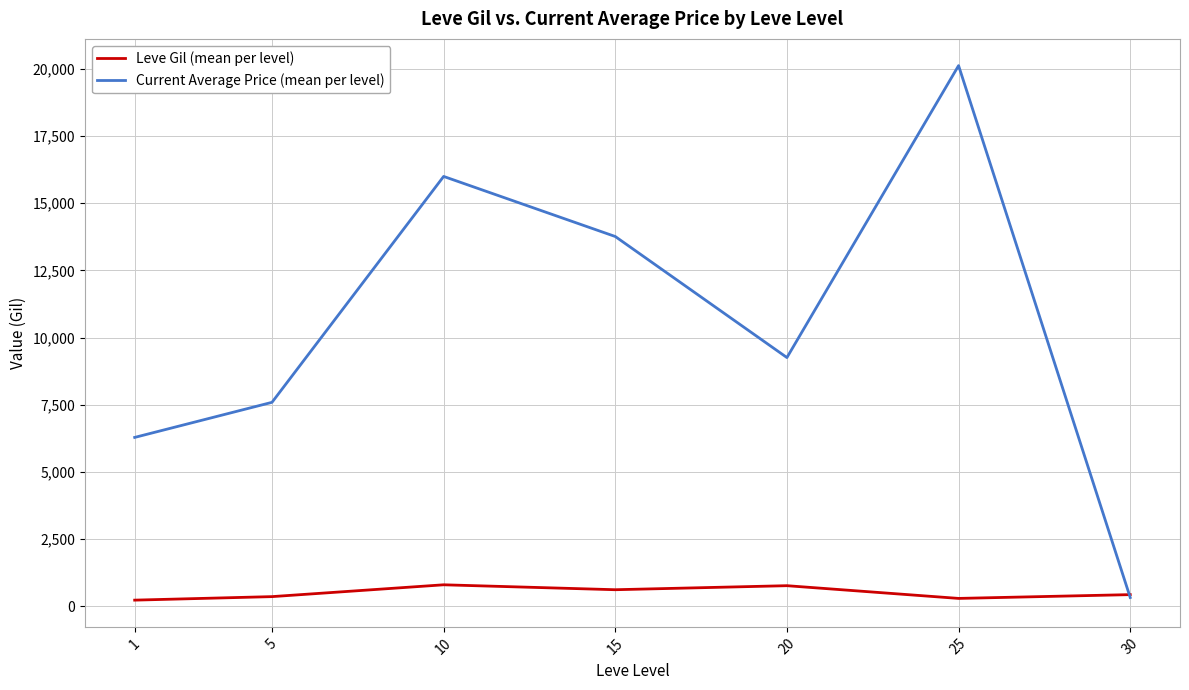

What are all the series names shown in the legend?

Leve Gil (mean per level), Current Average Price (mean per level)